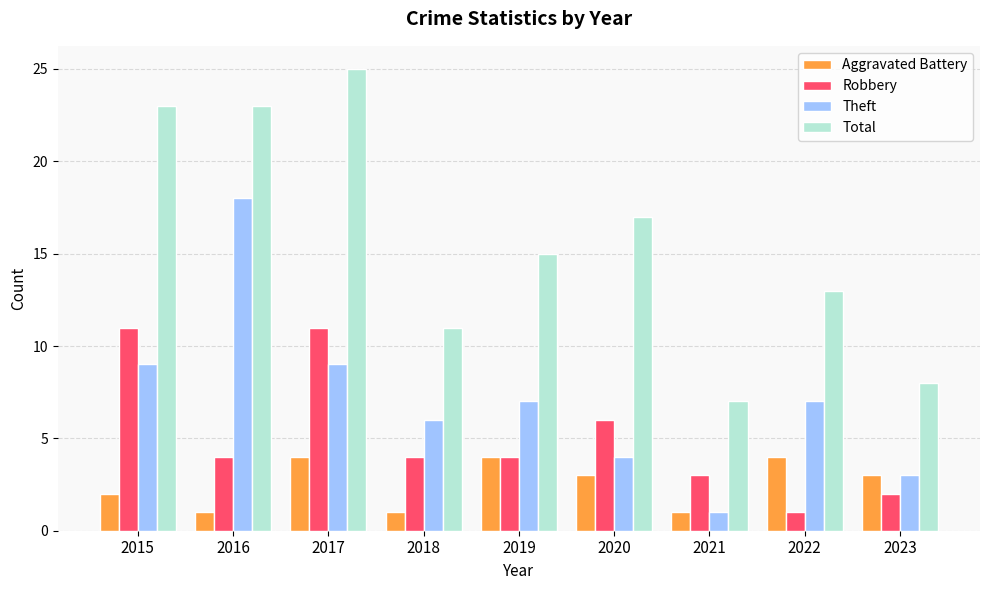

Is the value of Robbery at 2023 greater than the value of Total at 2017?

No